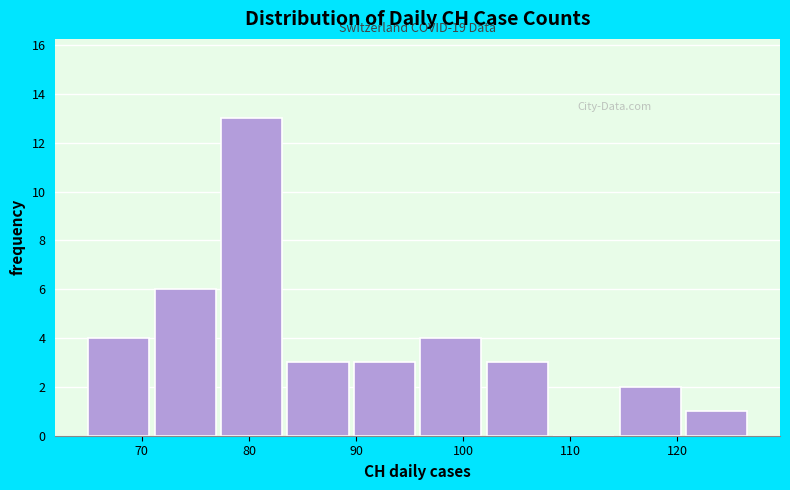

Which range on the x-axis has the tallest bar?

77.4 to 83.6